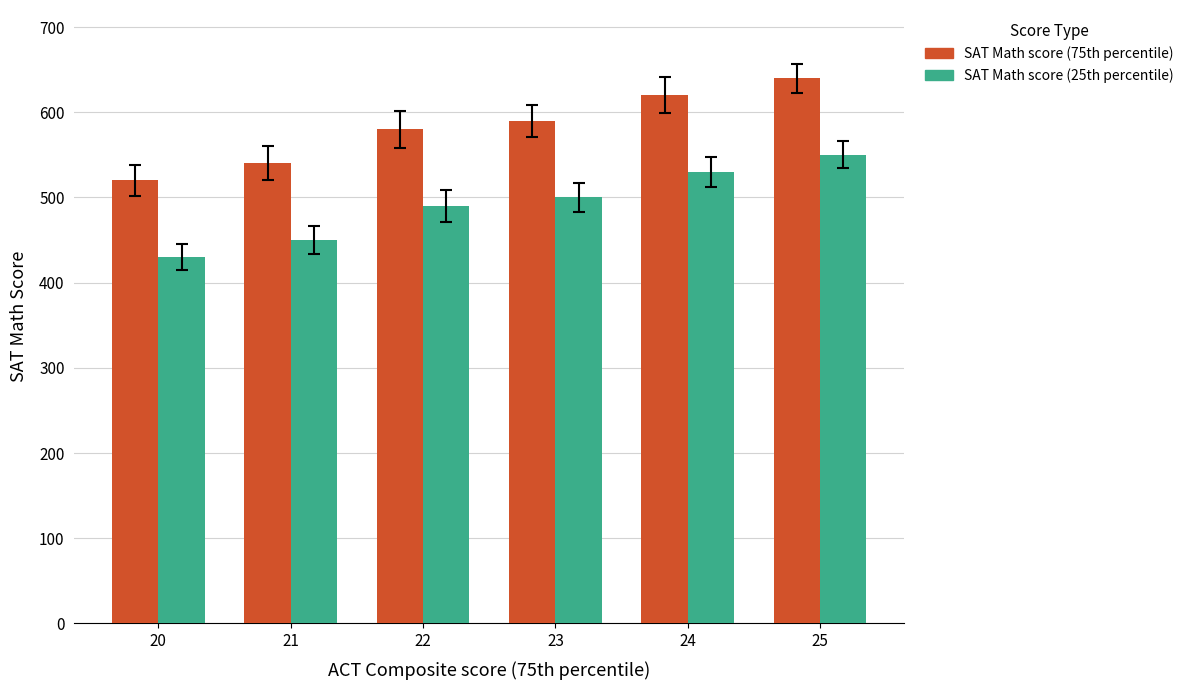

List the series in order of their overall mean, lowest first.

SAT Math score (25th percentile), SAT Math score (75th percentile)